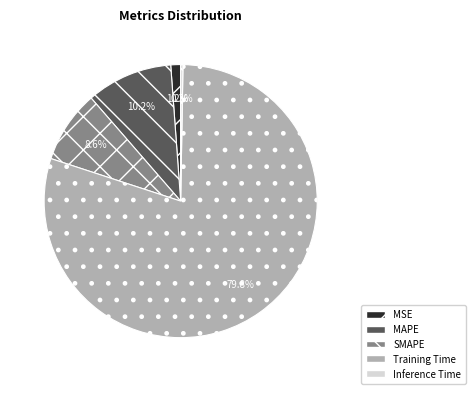

What is the largest slice in the pie chart?

Training Time